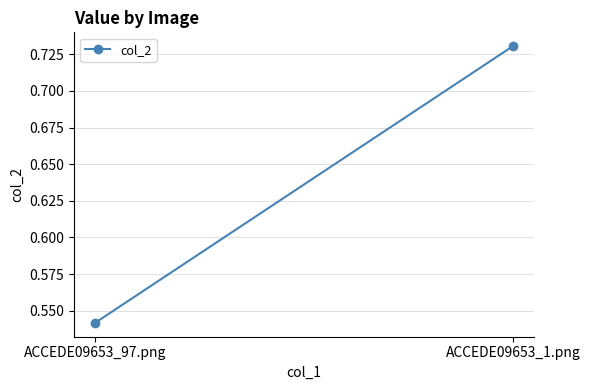

At which label is the value closest to 0?

ACCEDE09653_97.png